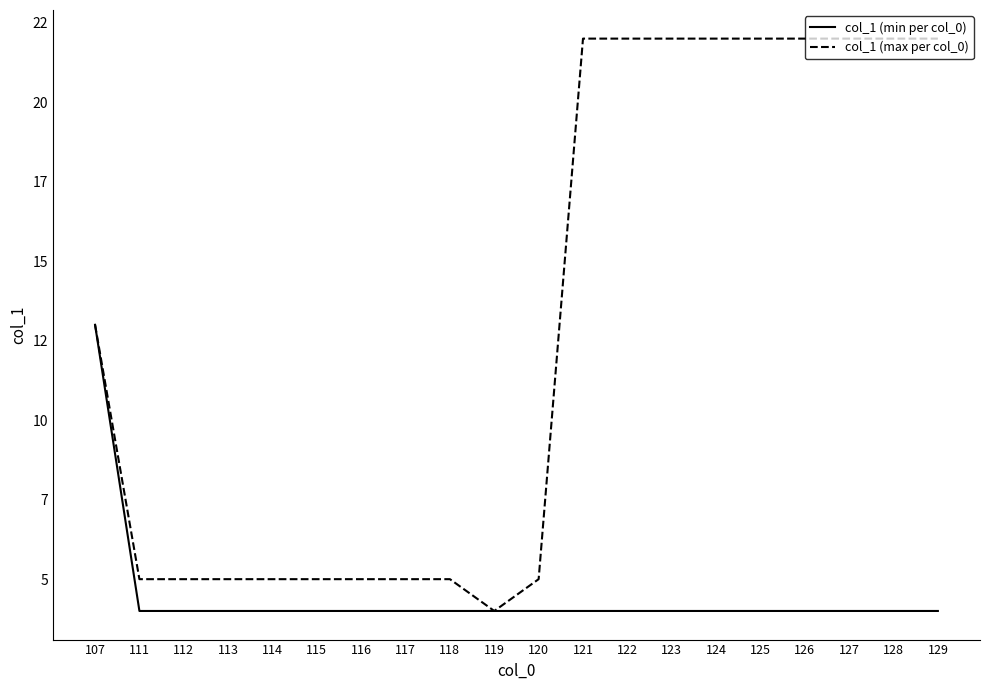

Does the chart display data point markers on the line(s)?

No